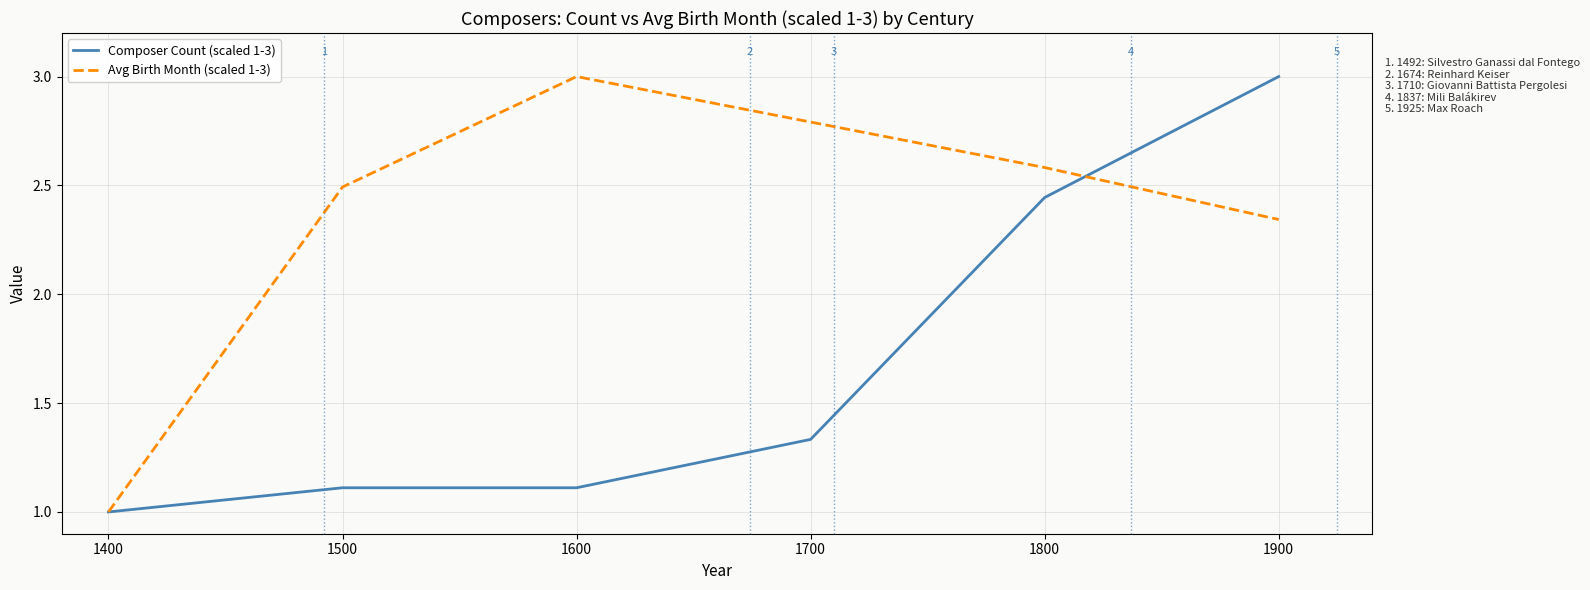

What is the total value across all series at 1600?

4.1